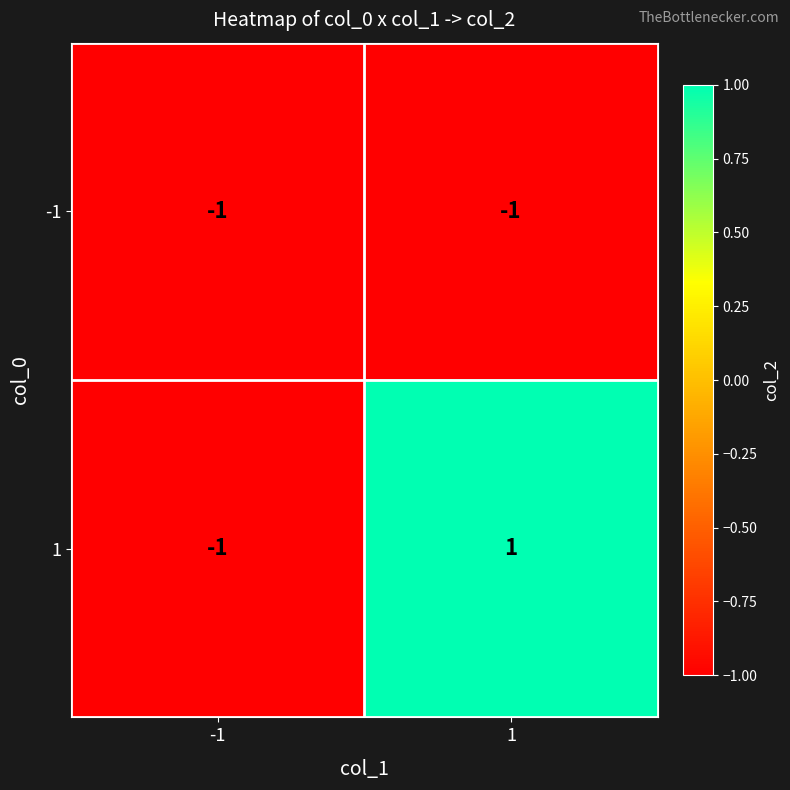

How many series are shown in this chart?

2